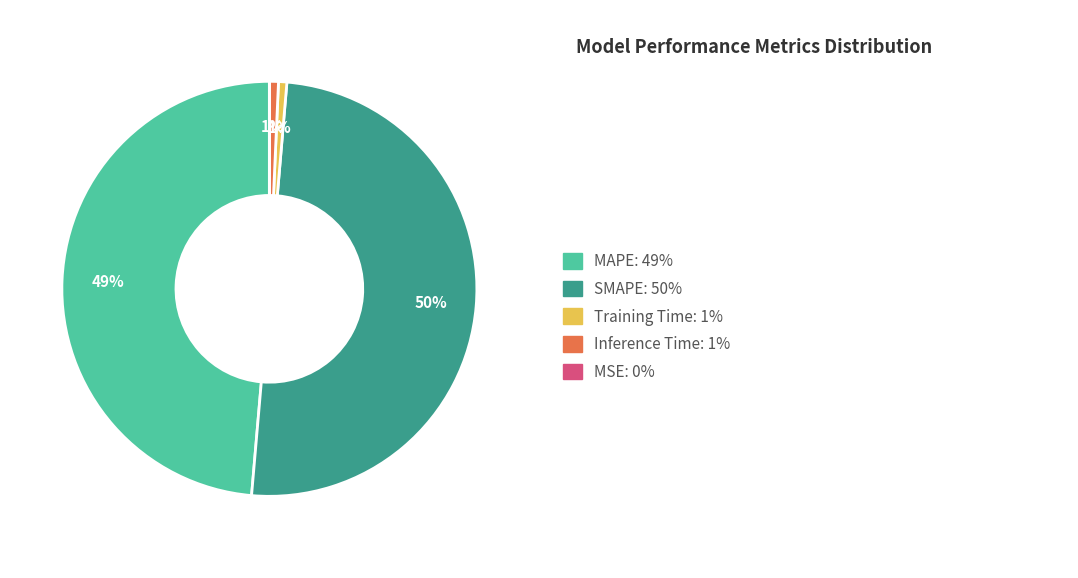

To the nearest percent, what is the average slice percentage?

20%